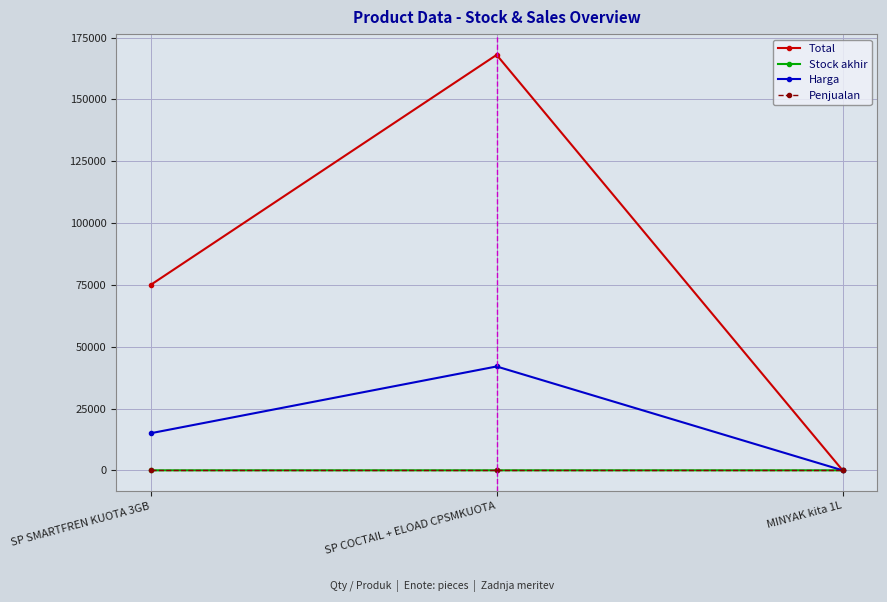

What is the difference between the highest and lowest values at MINYAK kita 1L?

49